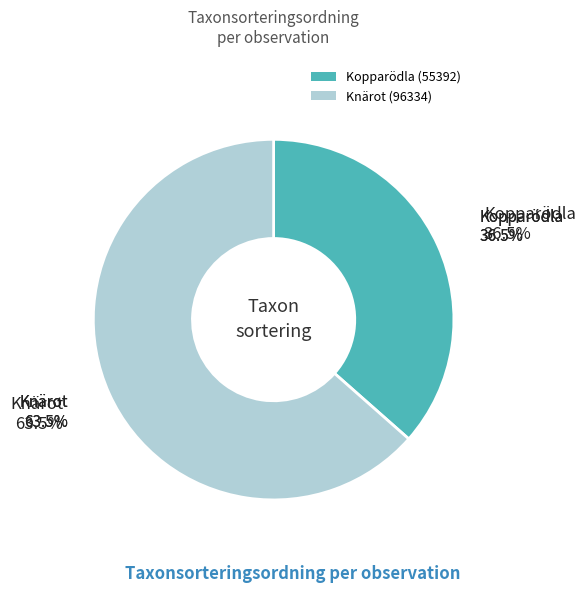

To the nearest percent, what is the average slice percentage?

50%